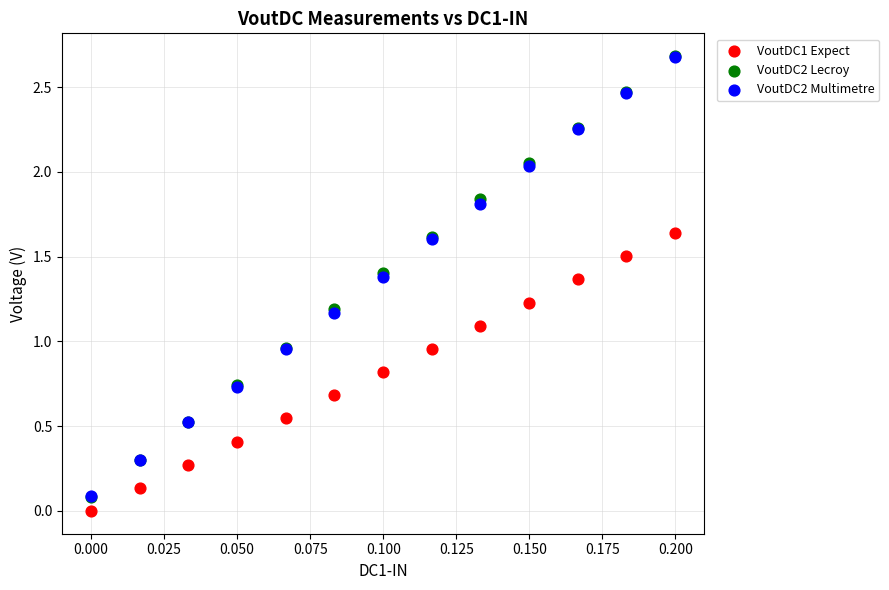

Which series has the largest Y range (max minus min)?

VoutDC2 Lecroy